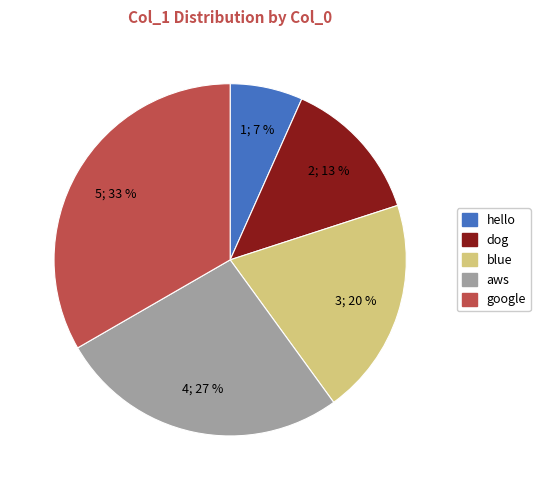

How many slices are in this pie chart?

5